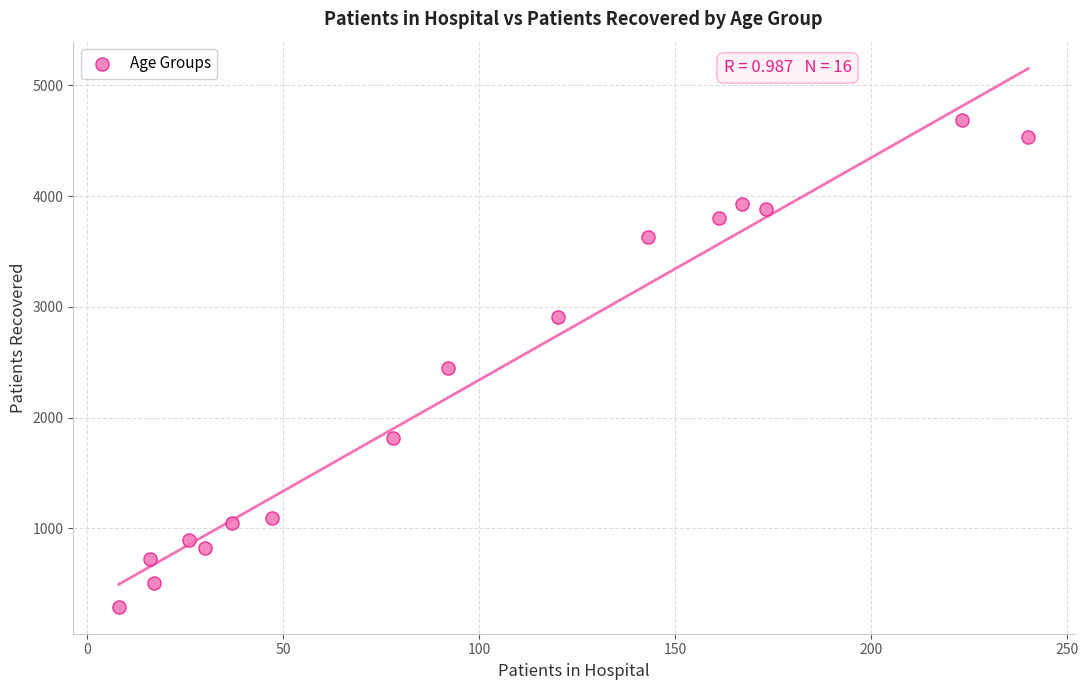

What is the range of Y values (max minus min)?

4392